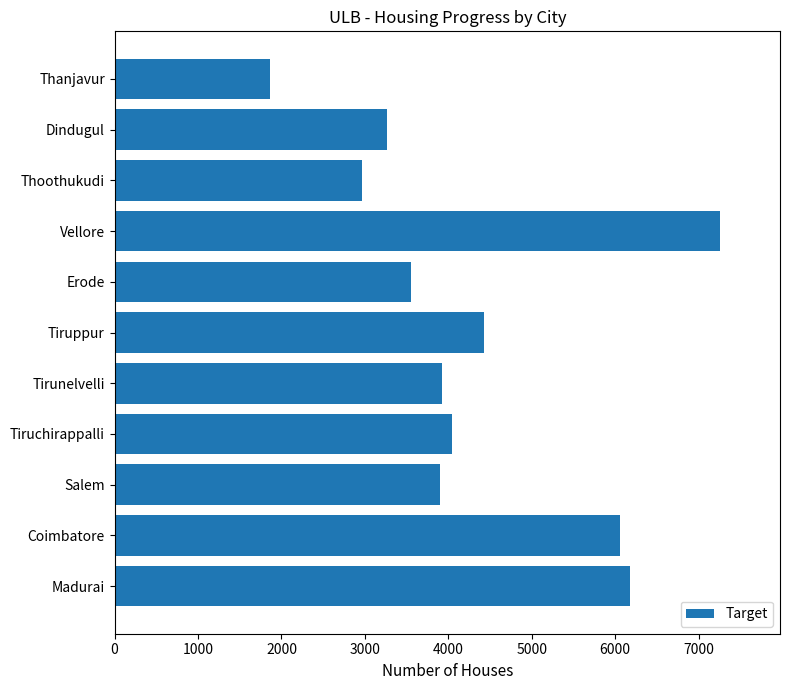

True or false: the data shows 3554 at Erode.

True